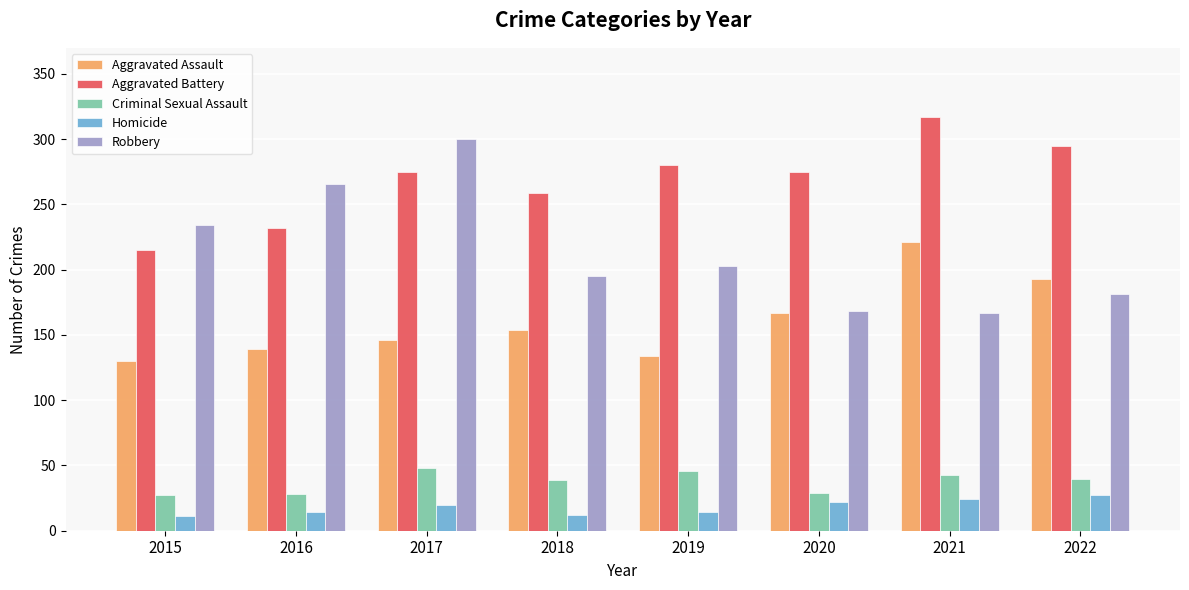

Rank the series by their maximum value, from highest to lowest.

Aggravated Battery, Robbery, Aggravated Assault, Criminal Sexual Assault, Homicide